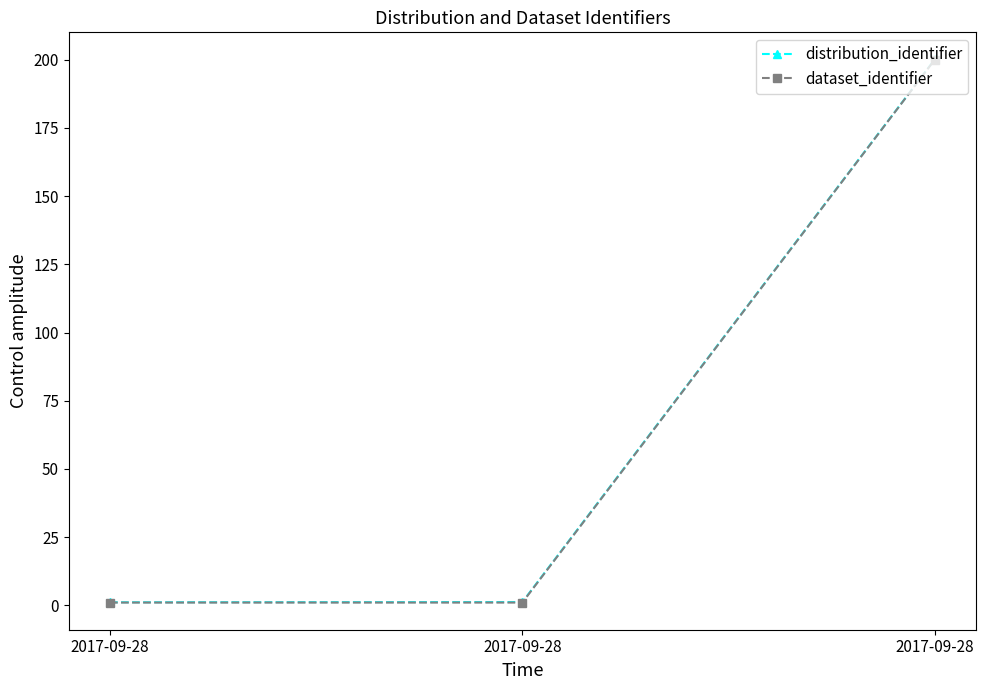

The value of distribution_identifier at 2017-09-28 is 0.6. True or false?

False